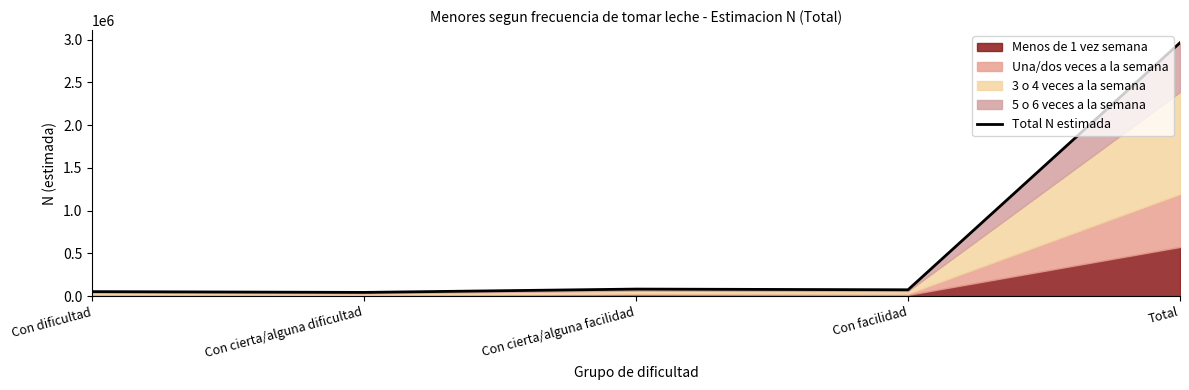

Rank the categories by value from highest to lowest.

Total, Con cierta/alguna facilidad, Con facilidad, Con dificultad, Con cierta/alguna dificultad